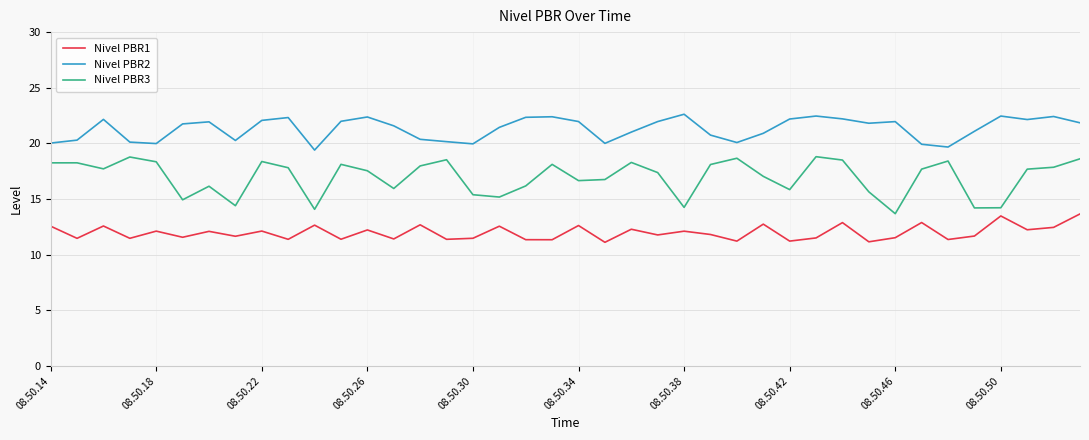

Which series has the widest spread of values?

Nivel PBR3